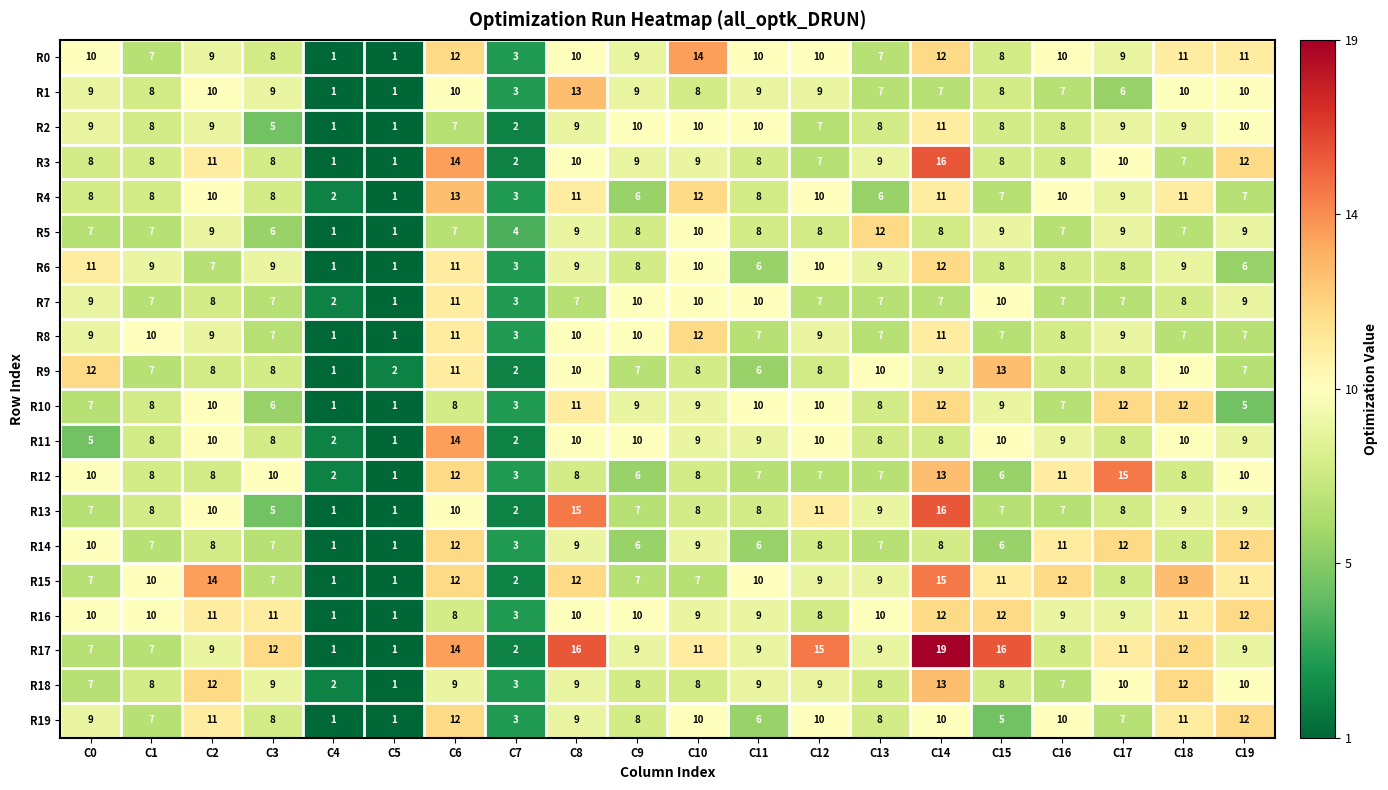

Which series changed the most between C6 and C13?

R4